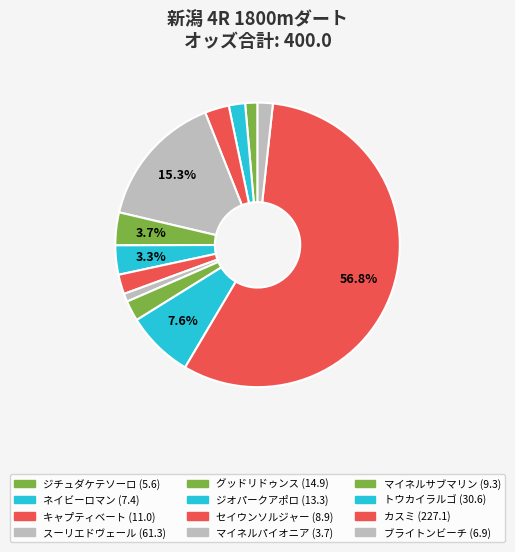

Is the sum of キャプティベート and マイネルサブマリン greater than half?

No